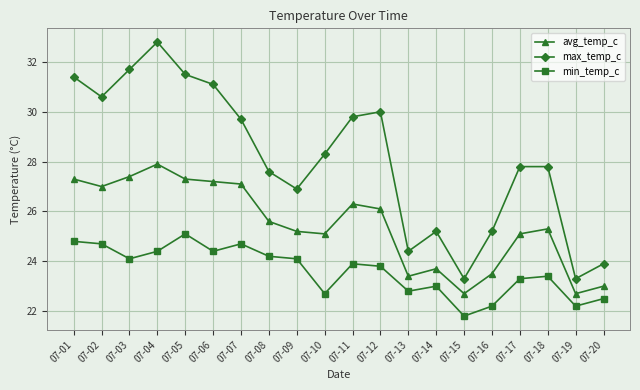

What are all the series names shown in the legend?

avg_temp_c, max_temp_c, min_temp_c